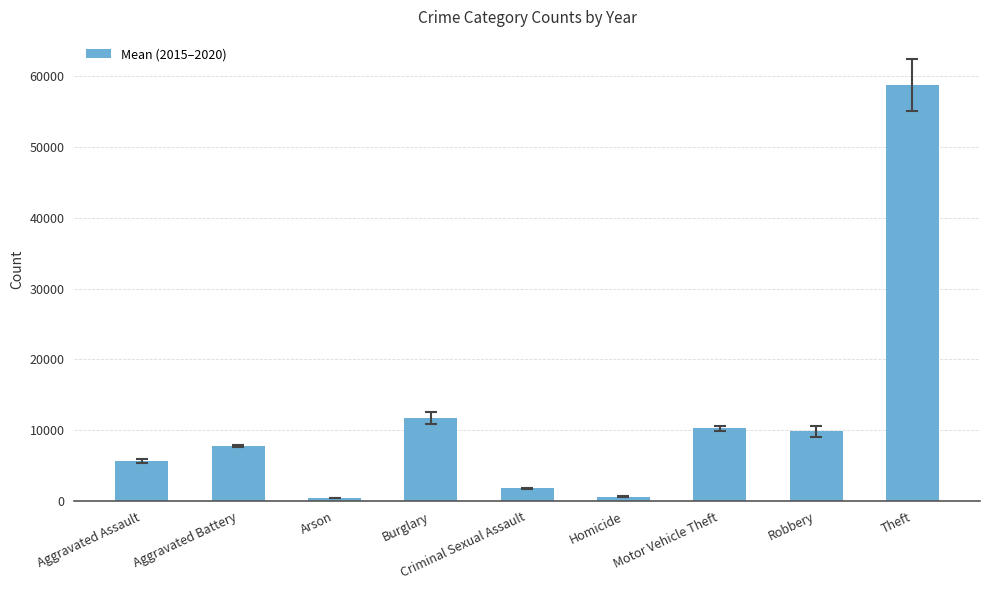

Which has a higher value, Robbery or Arson?

Robbery